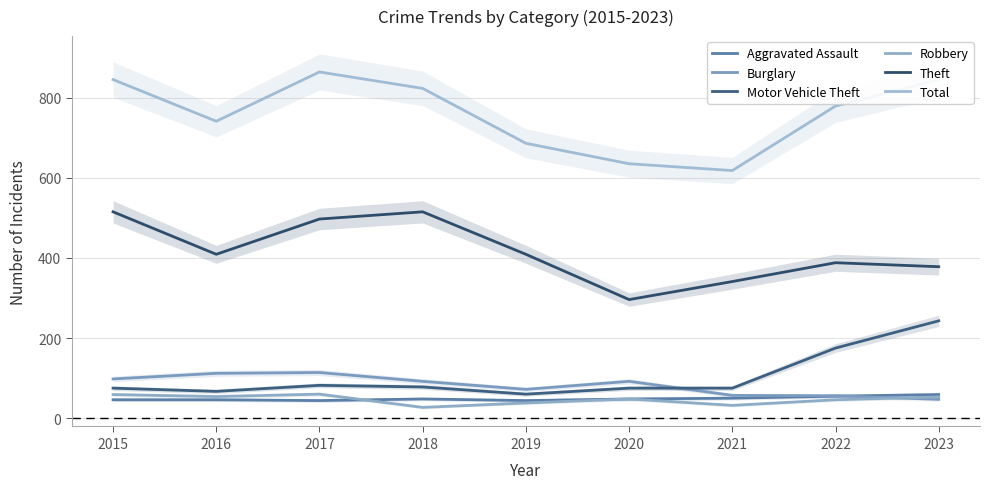

What is the spread (max minus min) of values at 2023?

798